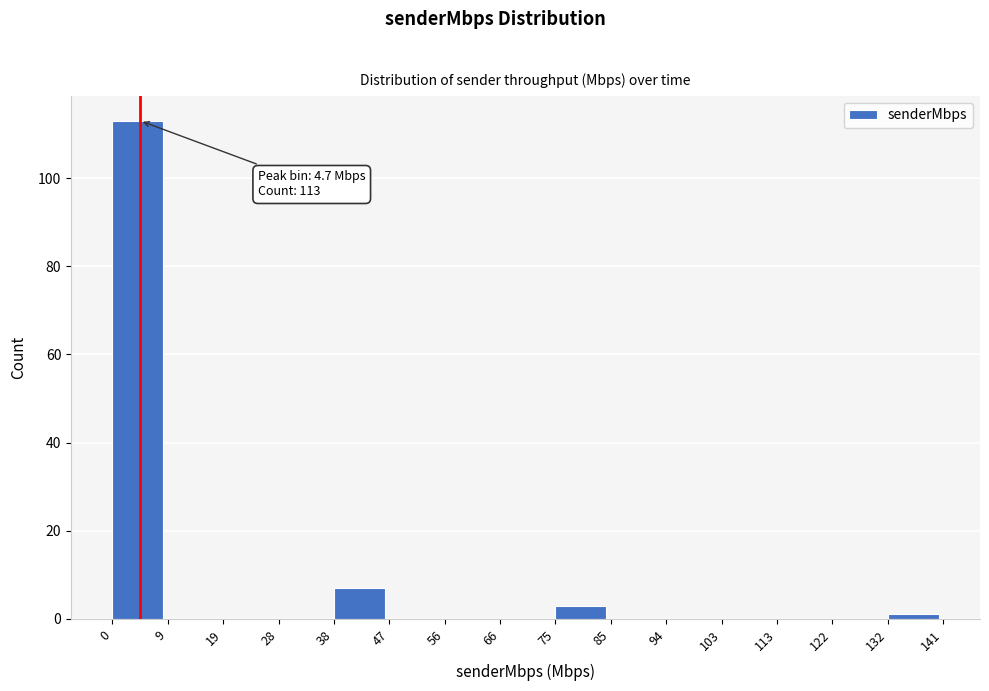

Which range on the x-axis has the tallest bar?

0 to 9